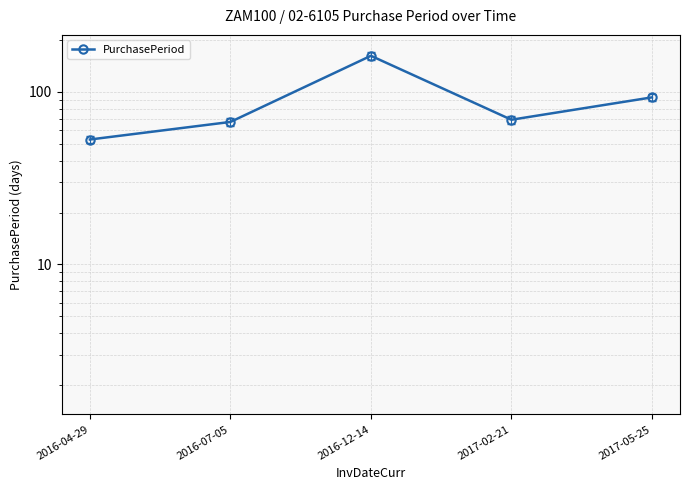

Reading right to left, list all the values displayed in this chart.

2017-05-25=93	2017-02-21=69	2016-12-14=162	2016-07-05=67	2016-04-29=53